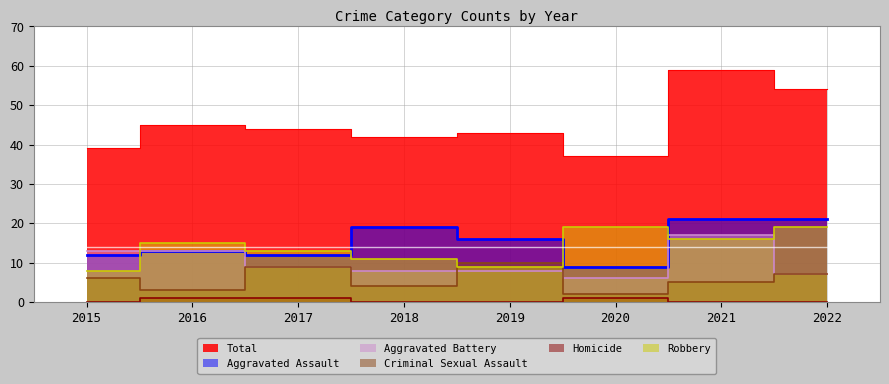

At how many categories does at least one series exceed 48?

2